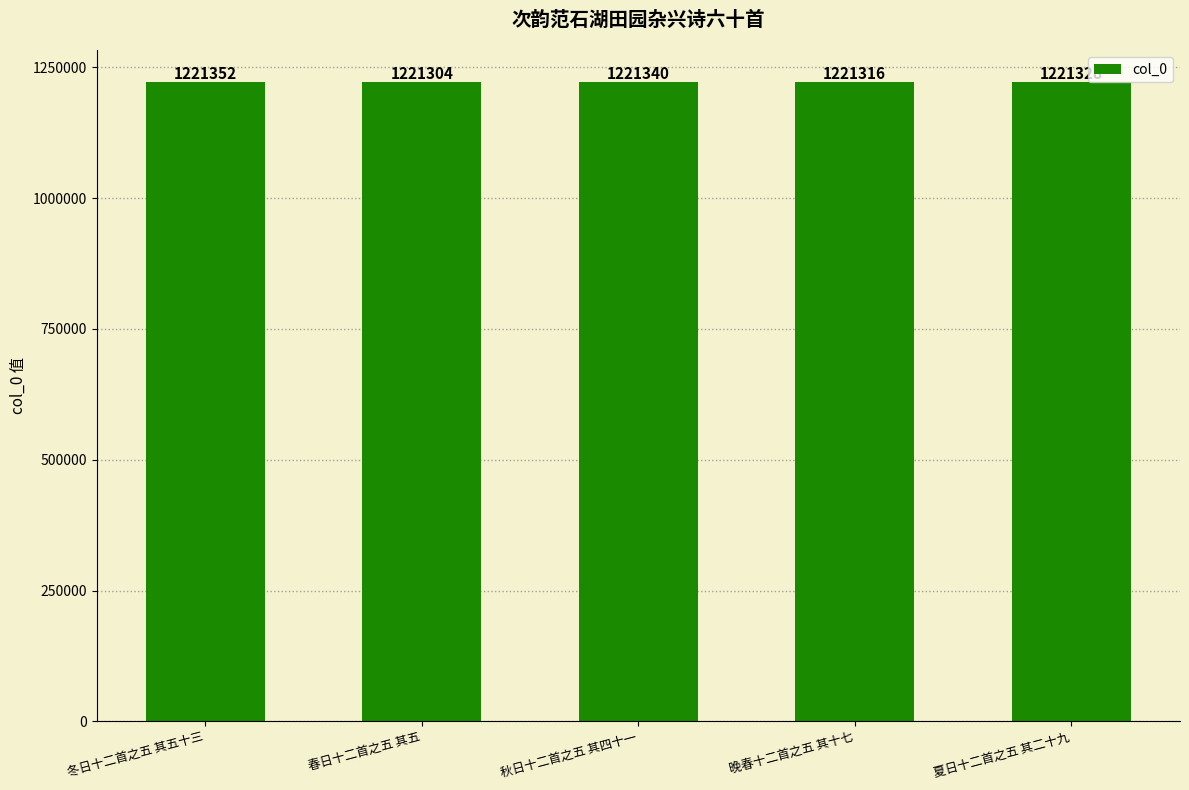

What is the maximum value shown in the chart?

1221352